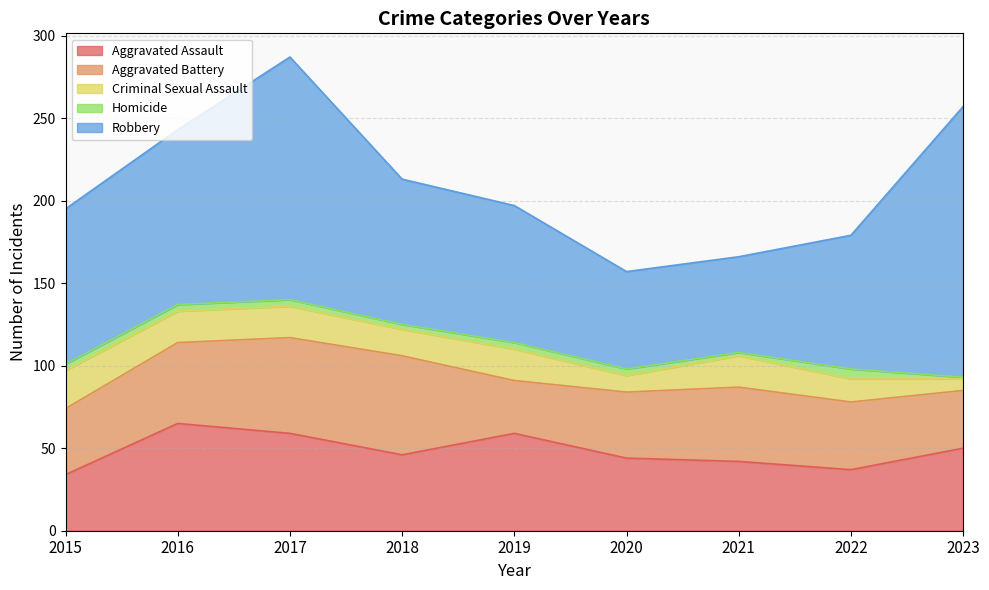

What is the smallest value displayed?

1